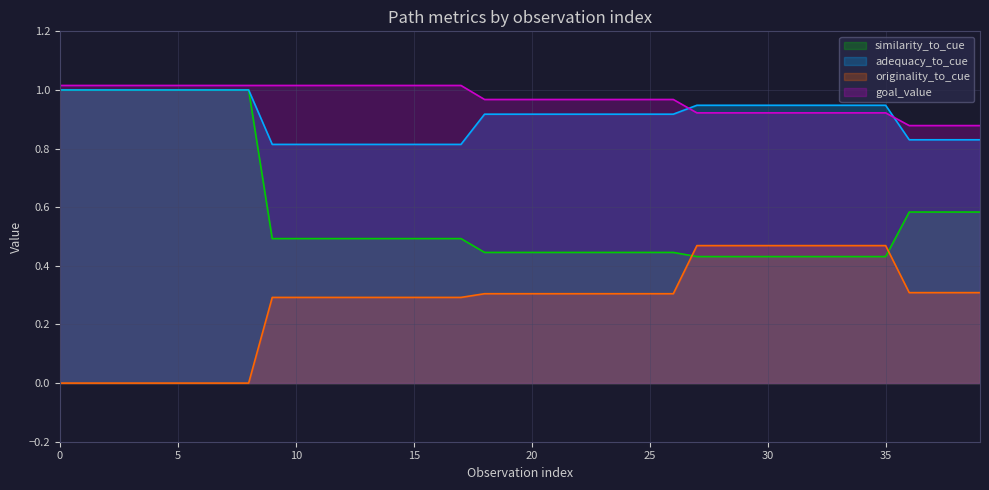

What is the difference between the second highest and second lowest values in the goal_value series?

0.1